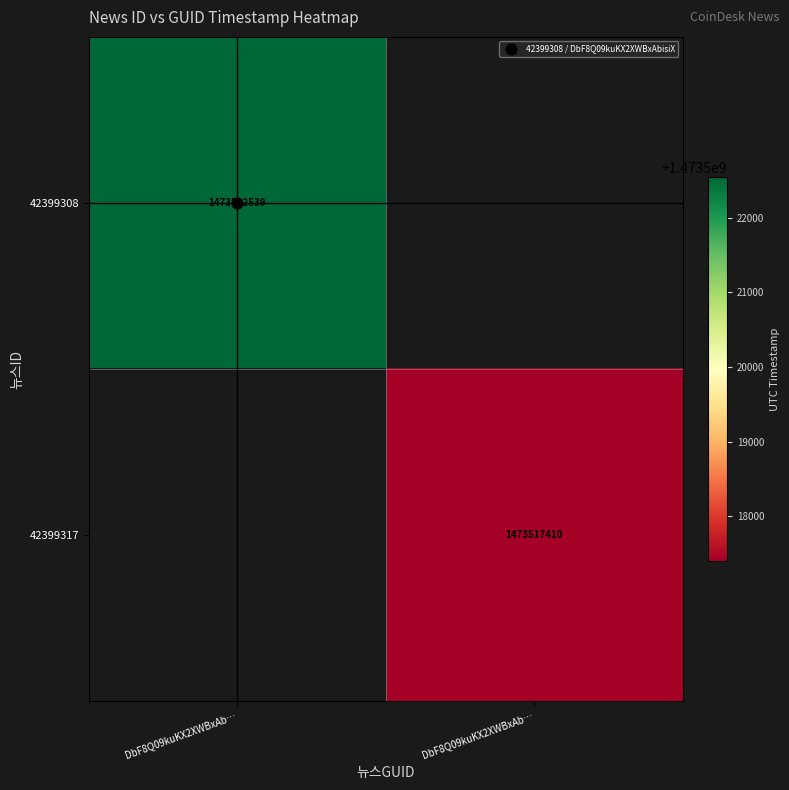

How many series are shown in this chart?

2